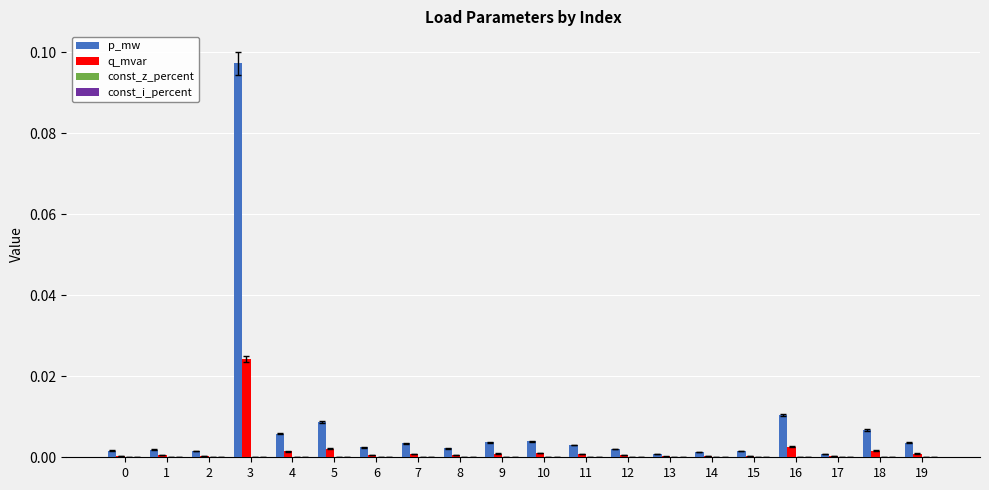

Is it true that q_mvar equals 0.0 at 7?

True